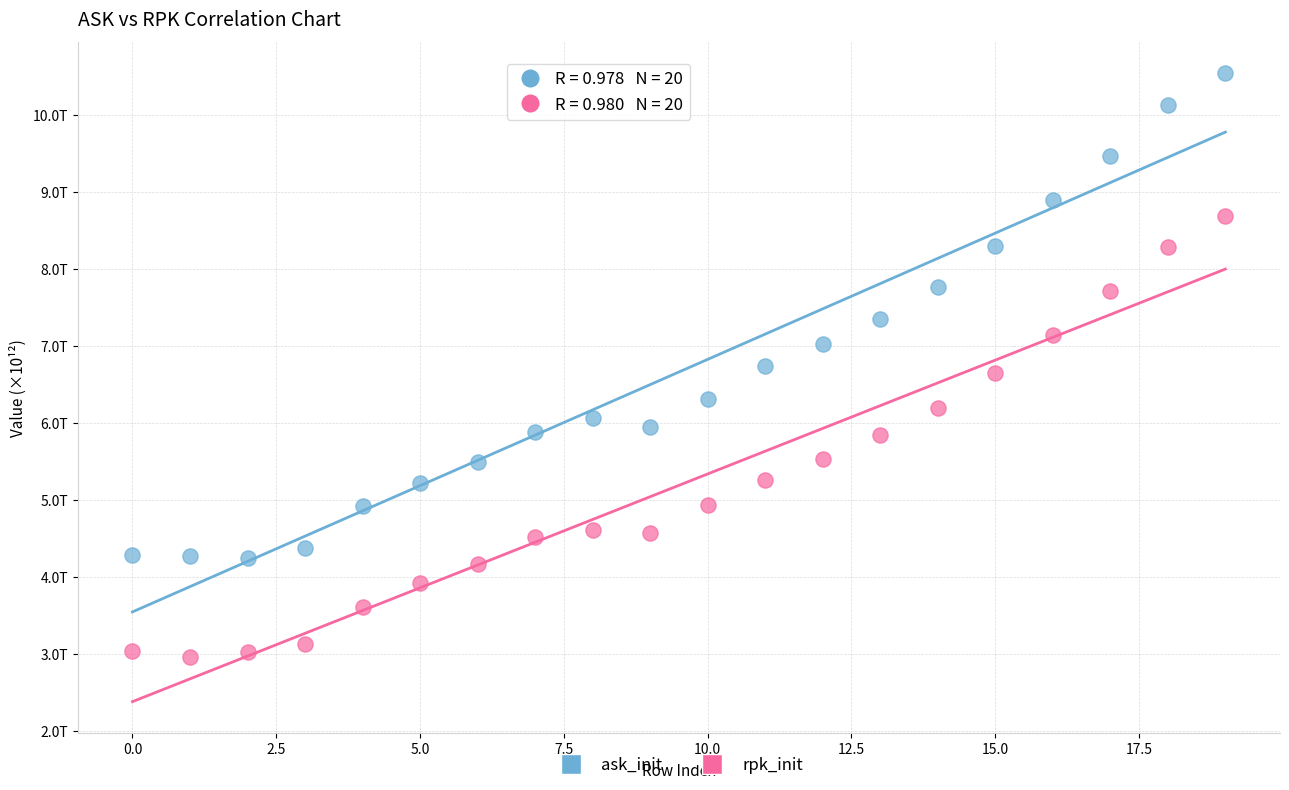

Which series has the largest Y range (max minus min)?

ask_init